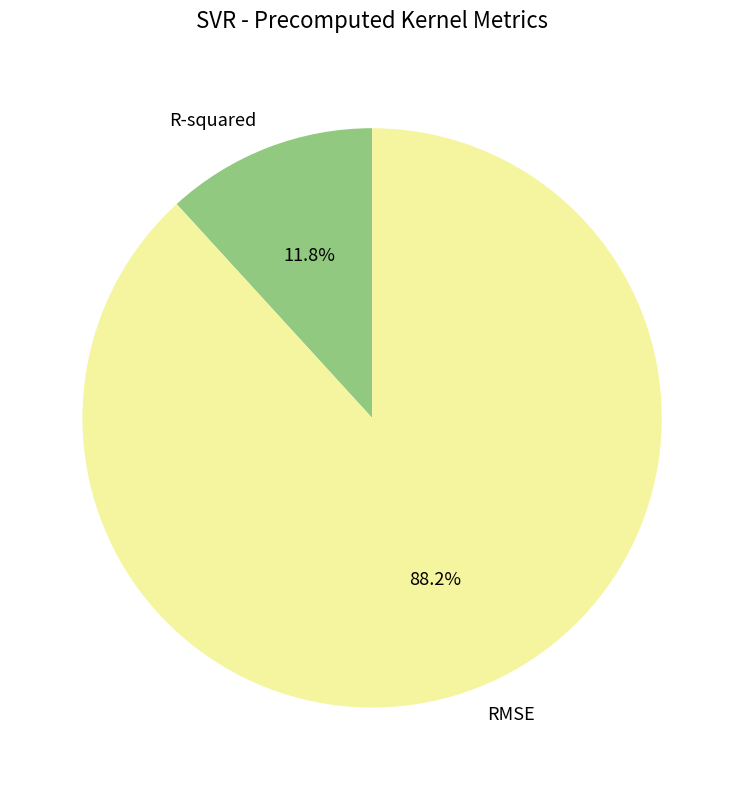

The R-squared slice represents 12% of the pie. True or false?

True